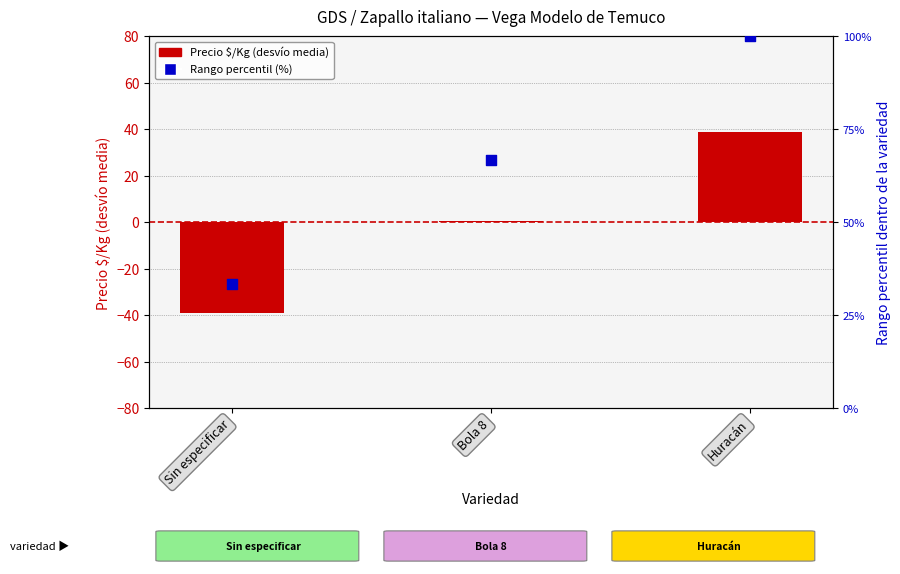

At which category is the sum across all series the highest?

Huracán